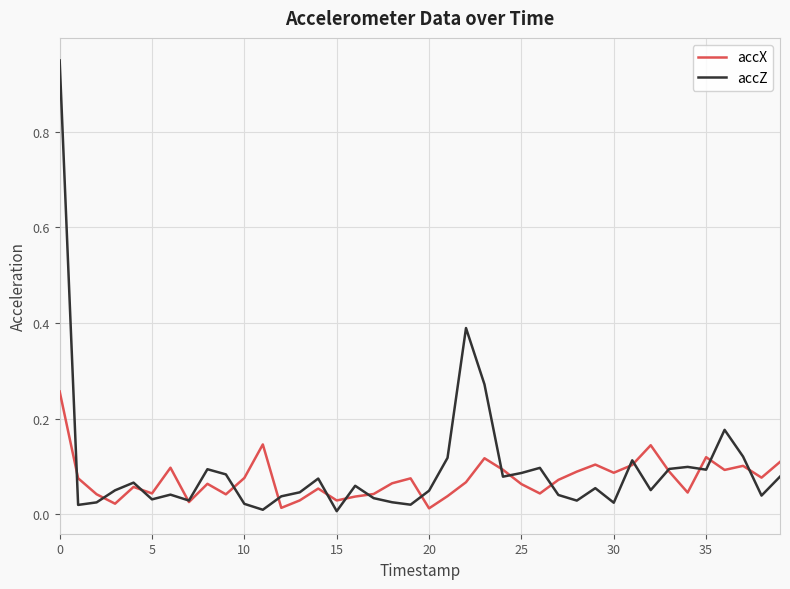

Which series has the widest spread of values?

accZ